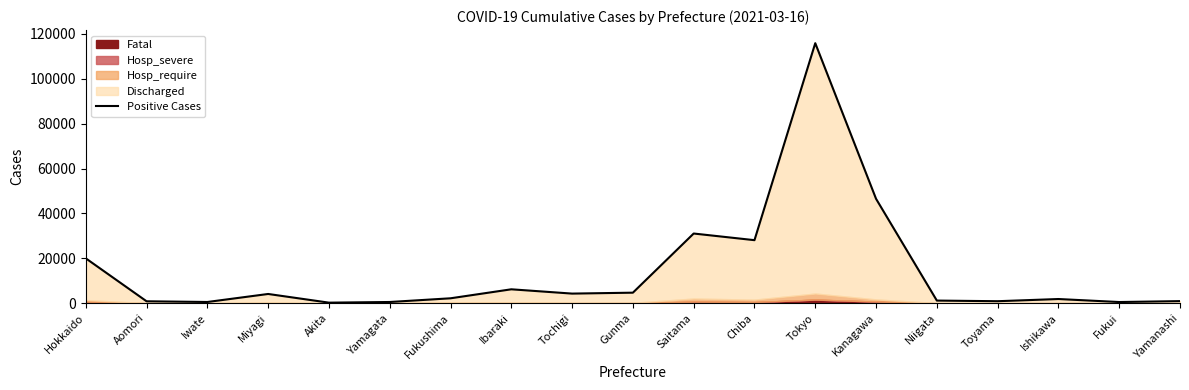

At which category does the data reach its first local peak?

Miyagi